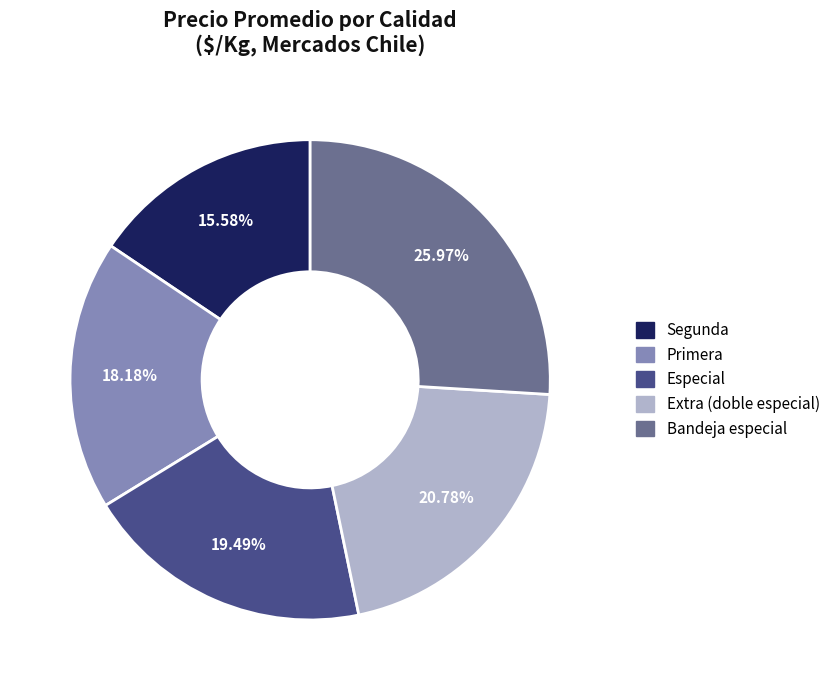

Is it true that Bandeja especial is 26% of the pie?

True